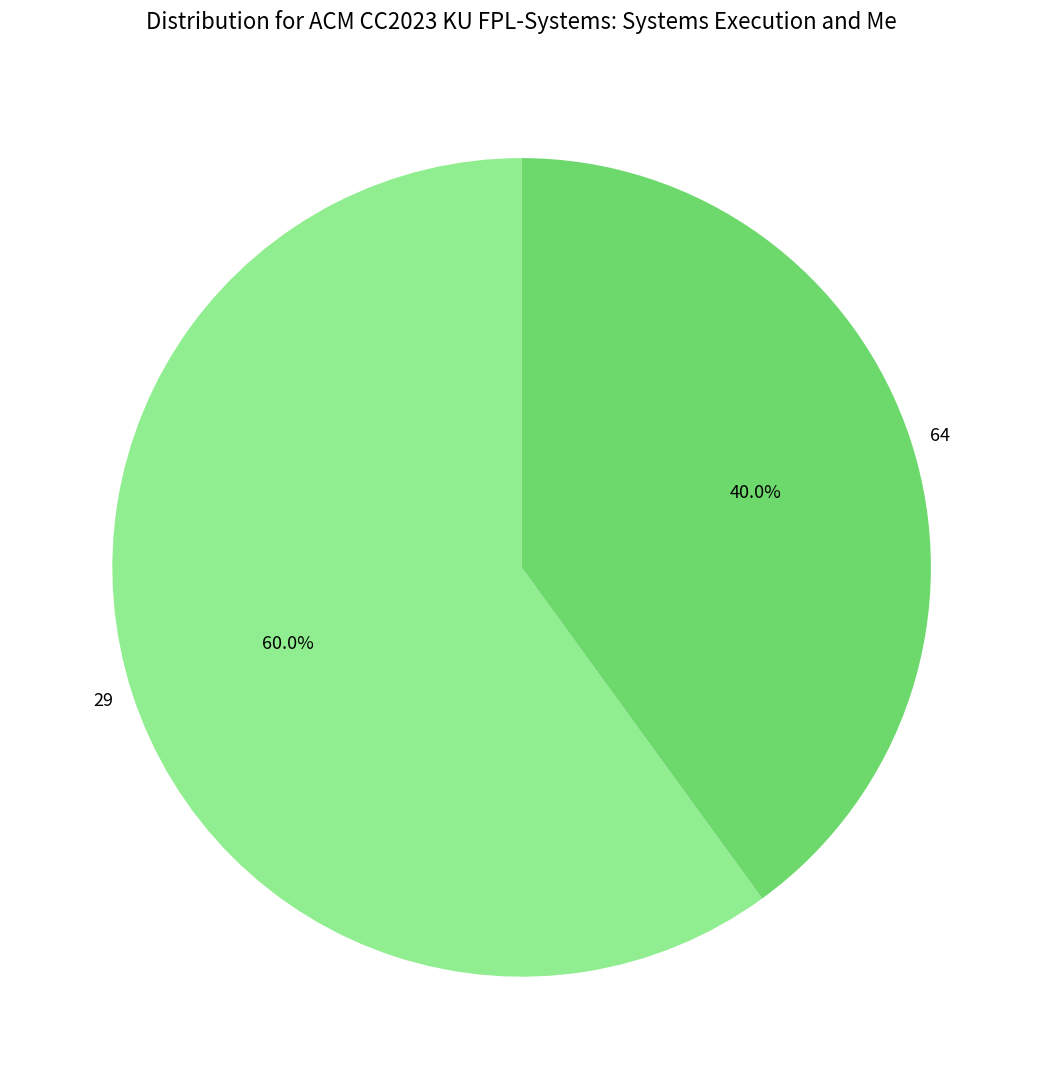

To the nearest percent, what percentage of the pie is 64?

40%